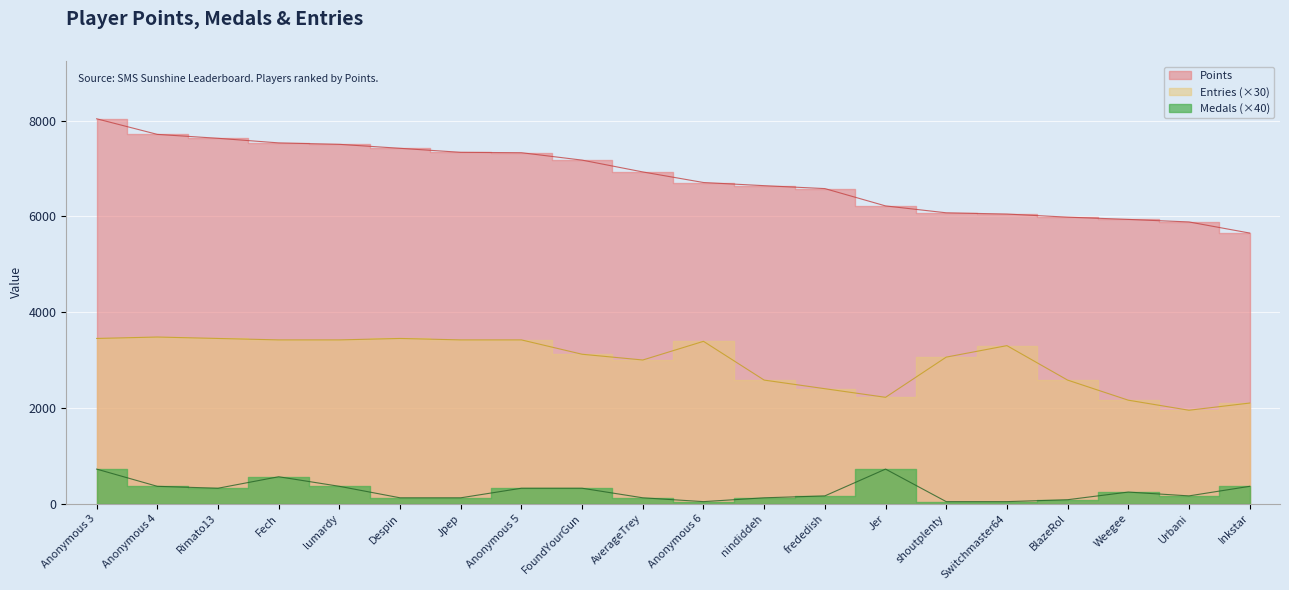

The Points series shows 9137 at Anonymous 6. True or false?

False